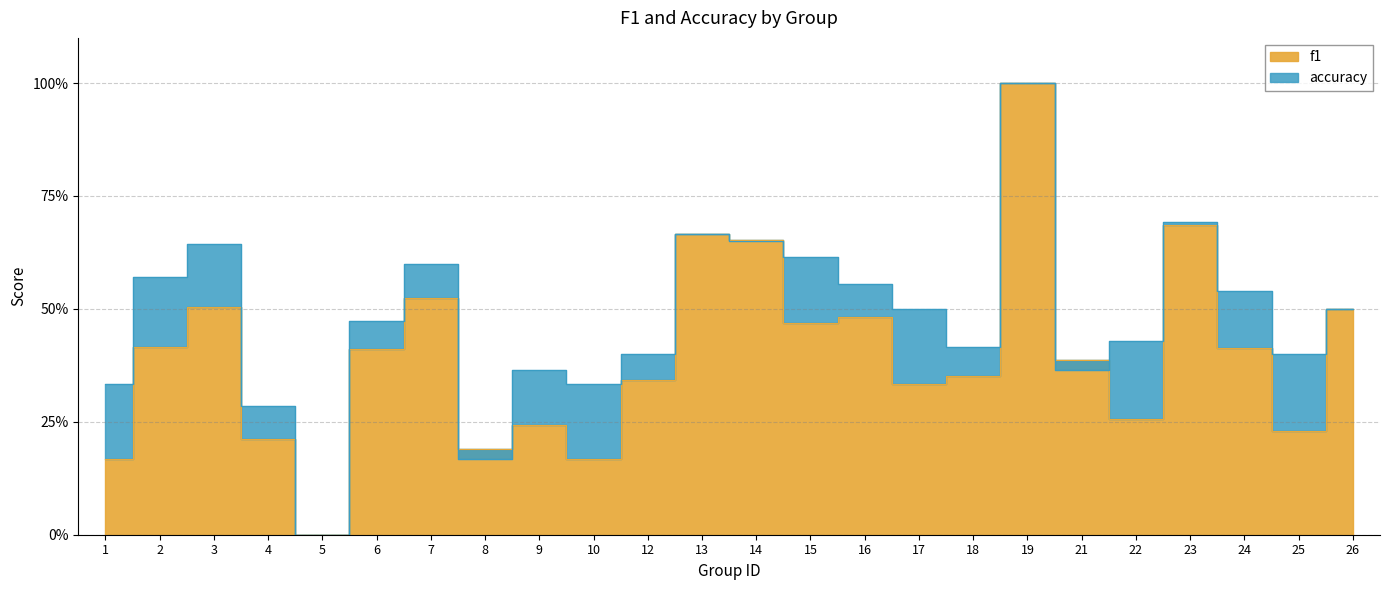

What is the approximate value of f1 at 14?

0.7